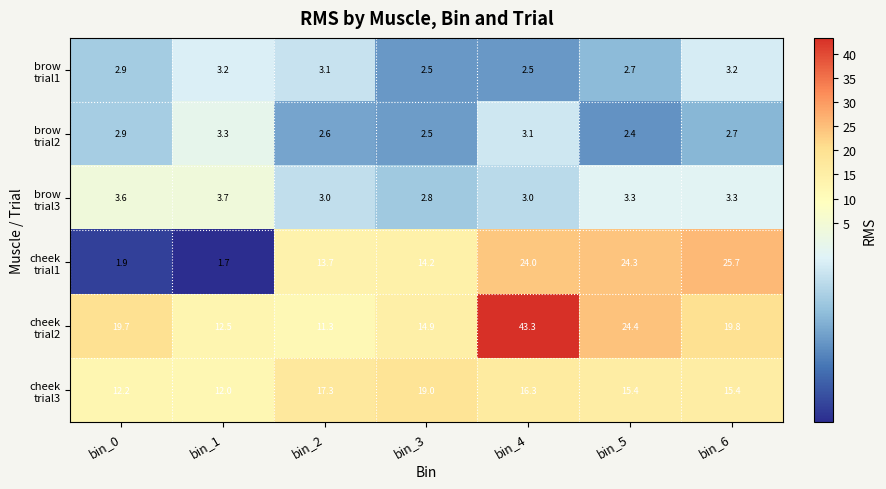

At which category does the chart reach its peak across all series?

bin_4